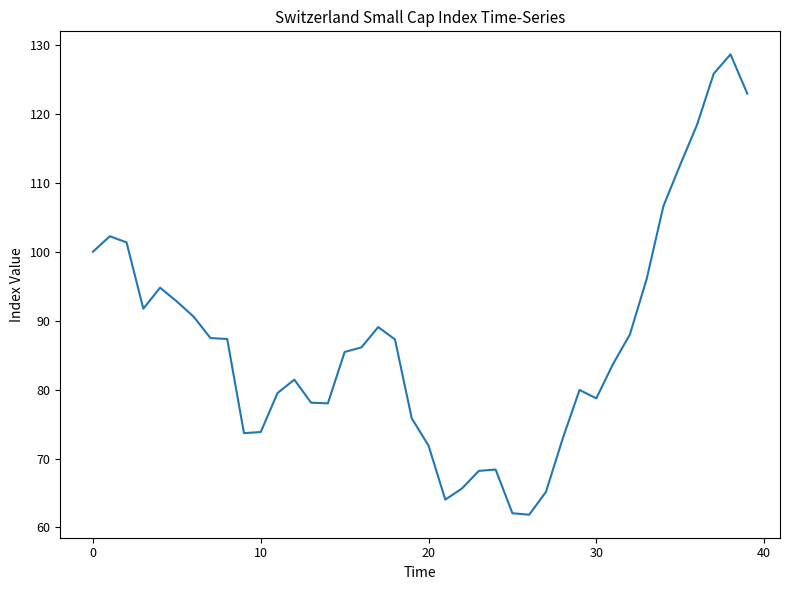

What is the smallest value displayed?

61.8